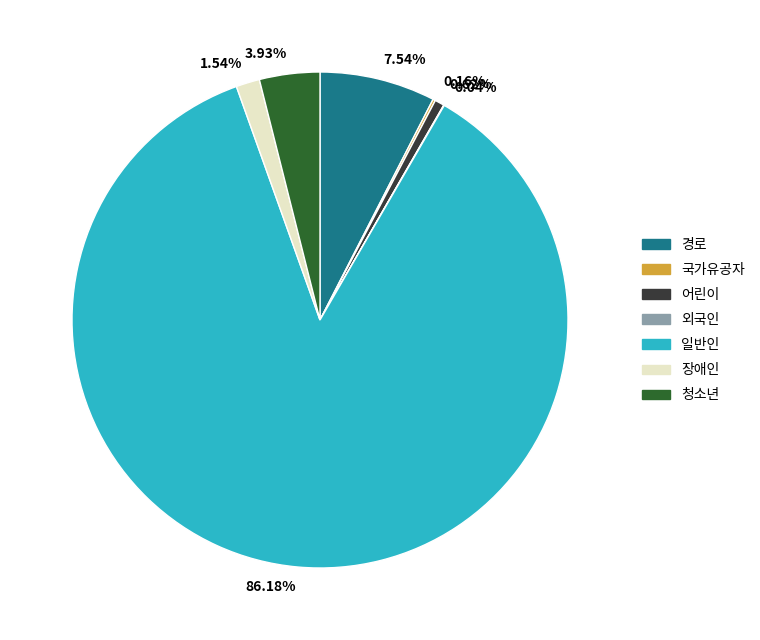

To the nearest percent, what percentage of the pie is 청소년?

4%